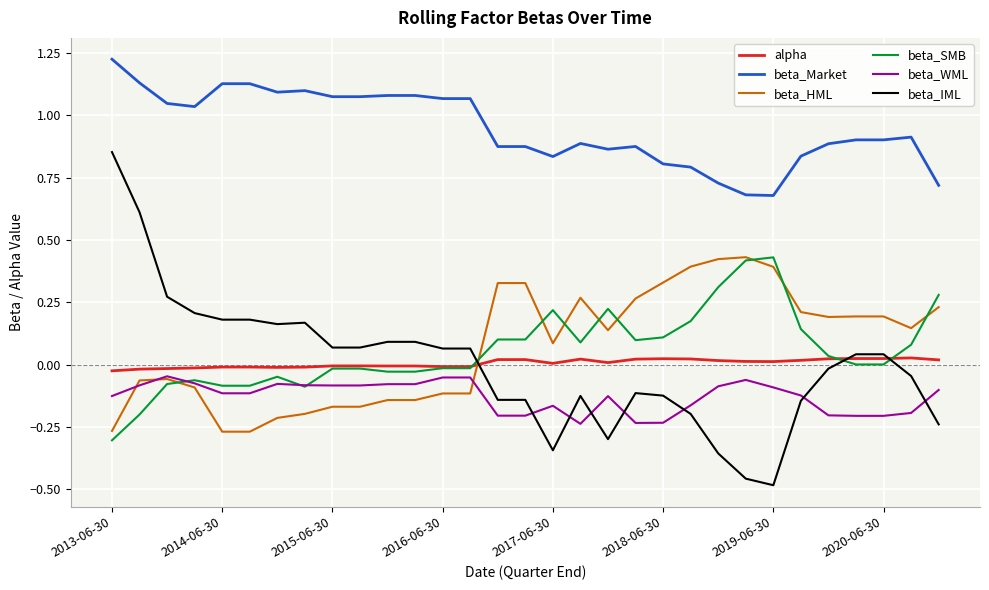

Which series has the largest total across all categories?

beta_Market